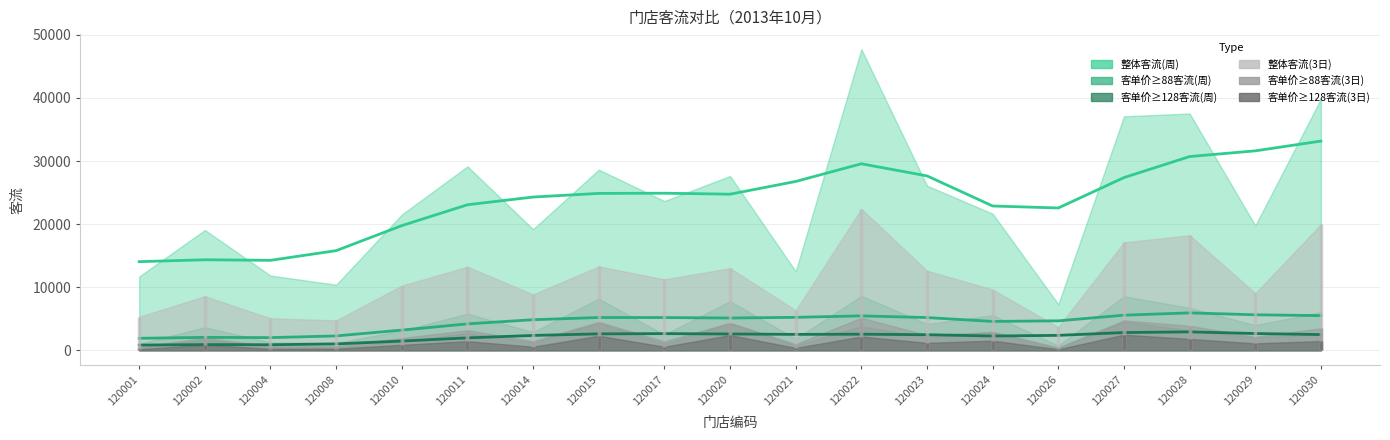

How many values in the 客单价≥128客流(3日) series exceed 1093?

9